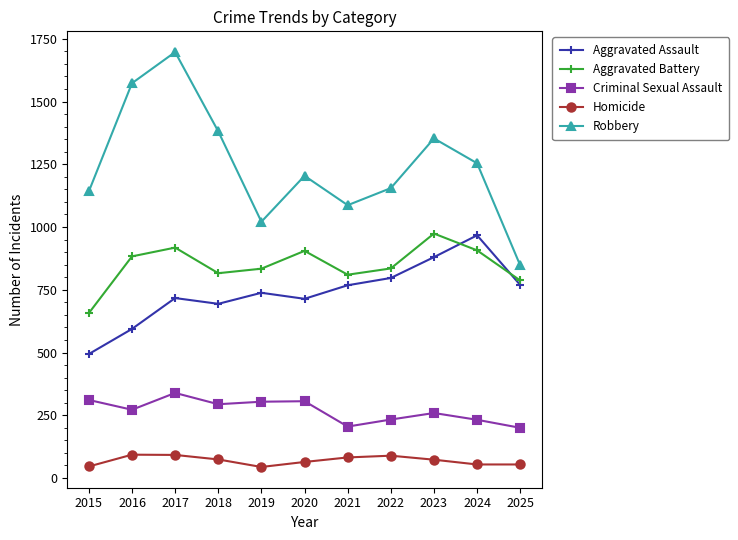

What is the total value across all series at 2021?

2952